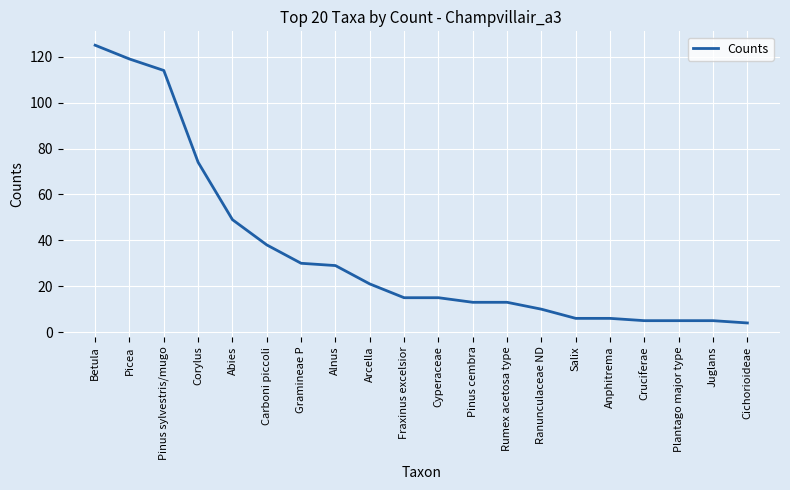

What is the difference between the maximum and minimum values?

121